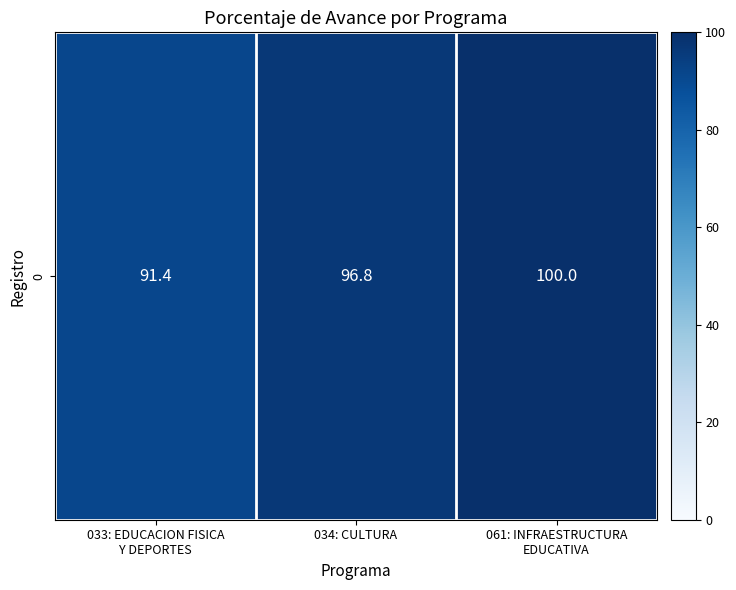

What is the difference between the maximum and minimum values?

8.6